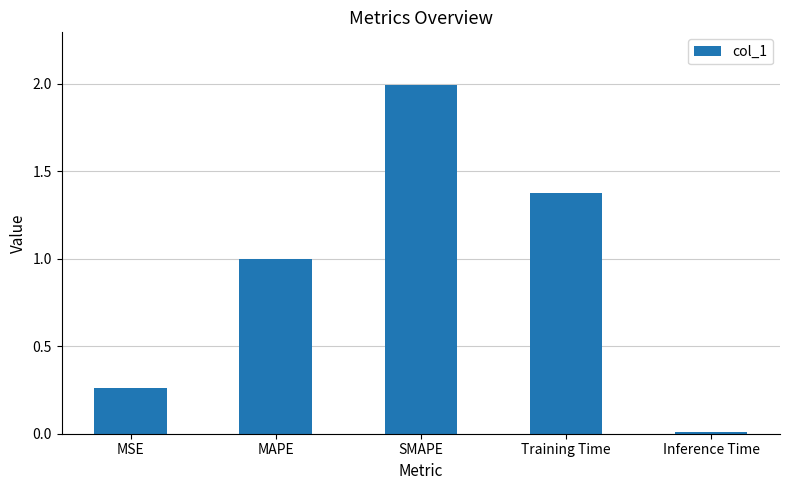

The value at Training Time is 0.4. True or false?

False